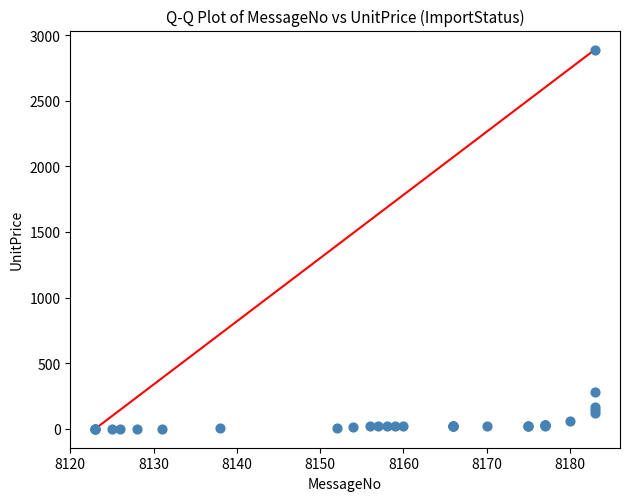

What Y value in the scatter plot is closest to 1445?

282.0